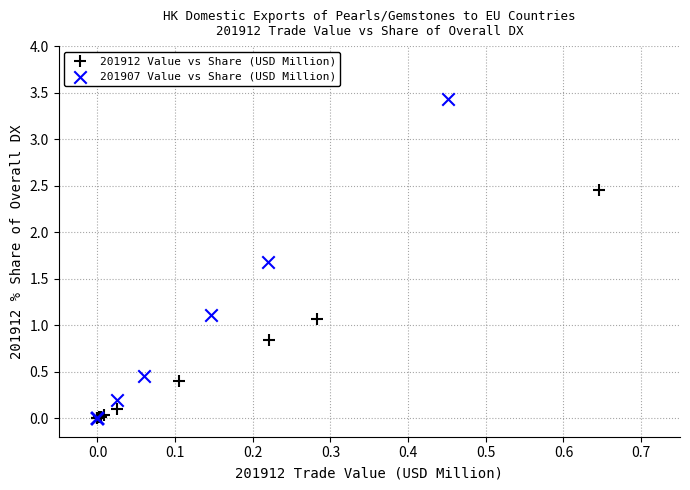

Which series has the widest spread of Y values?

201907 Value vs Share (USD Million)